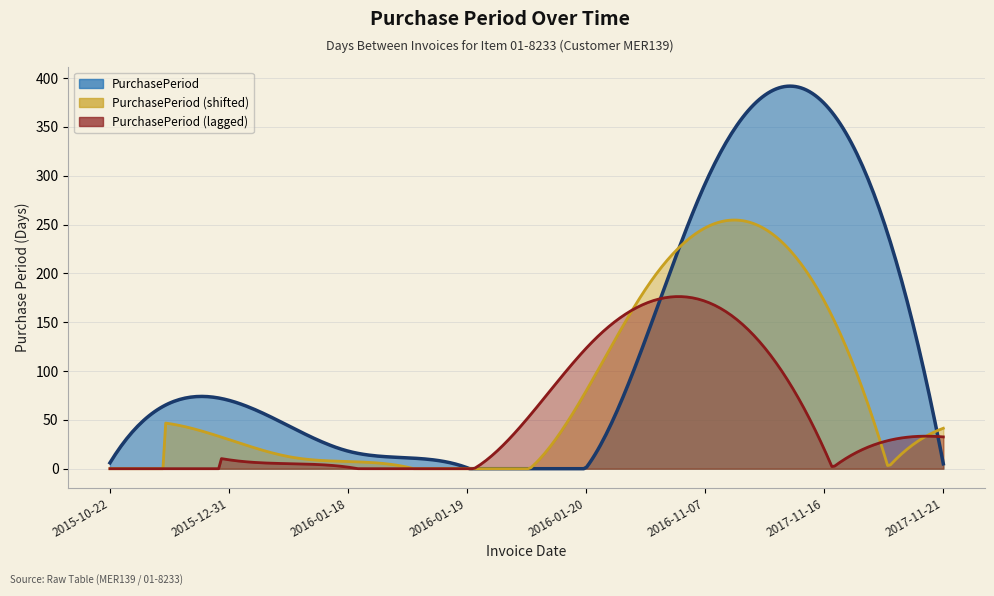

Which category has the lowest value across all series?

2016-01-19